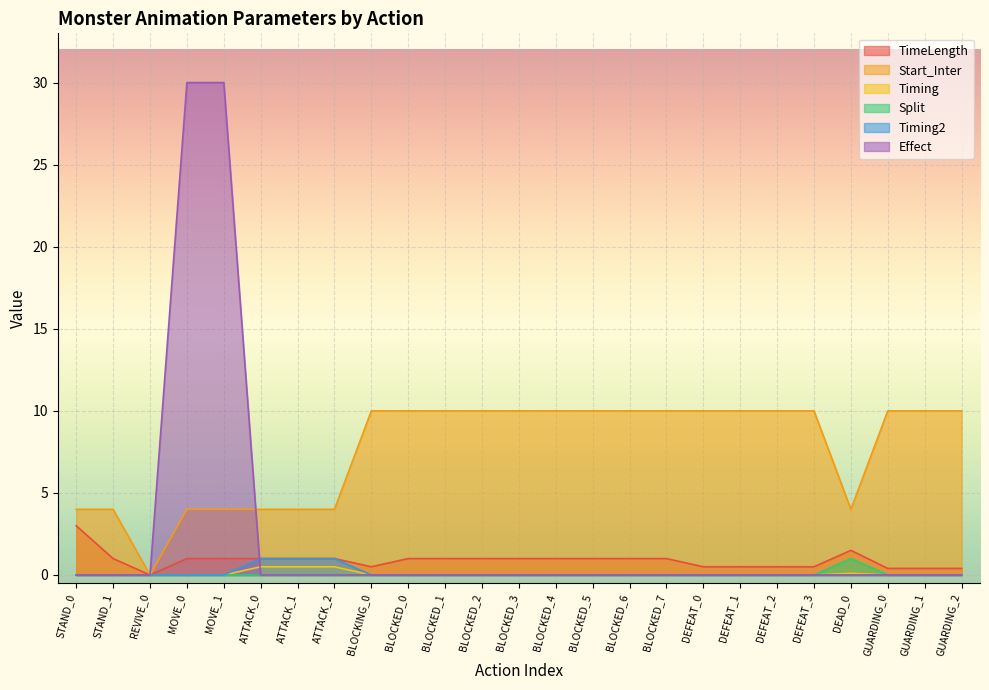

Rank the series at ATTACK_0 from lowest to highest value.

Split, Effect, Timing, TimeLength, Timing2, Start_Inter